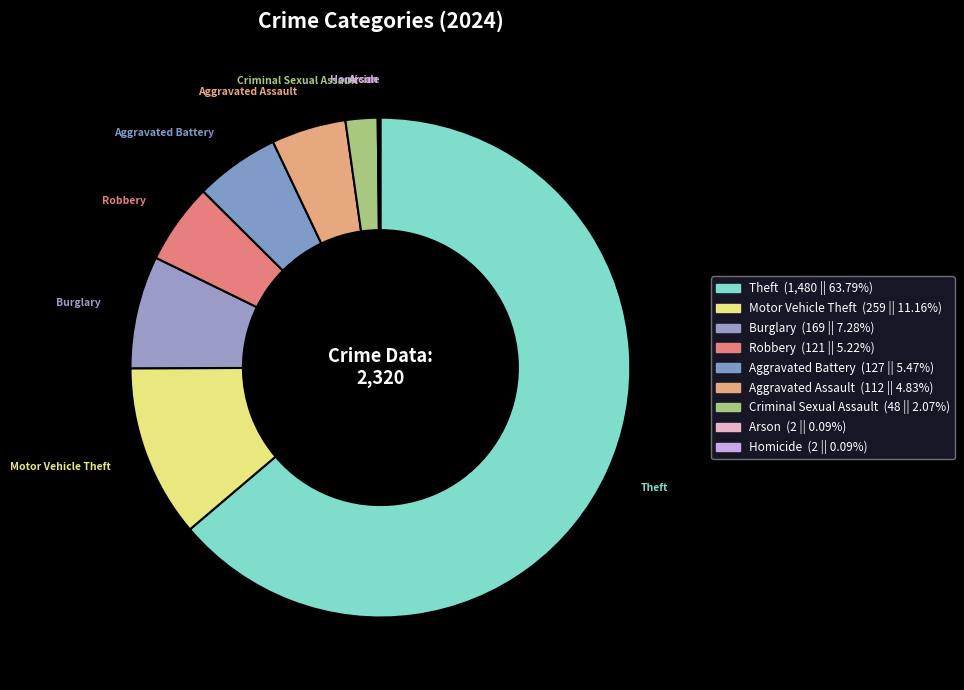

Combined, what portion of the pie is Homicide and Motor Vehicle Theft?

11.2%